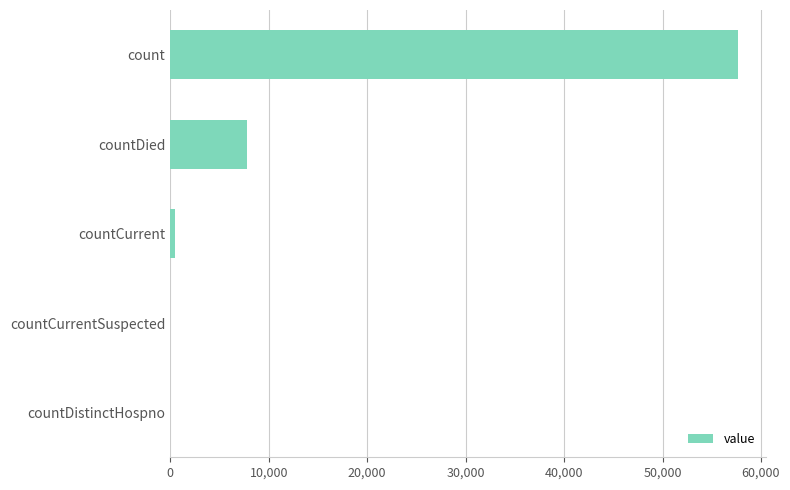

The chart shows a value of 82296 at count. True or false?

False